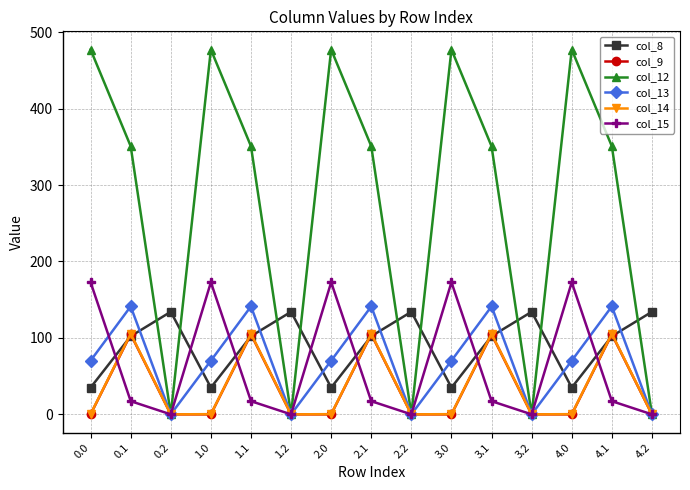

True or false: col_13 and col_8 intersect in this chart.

True